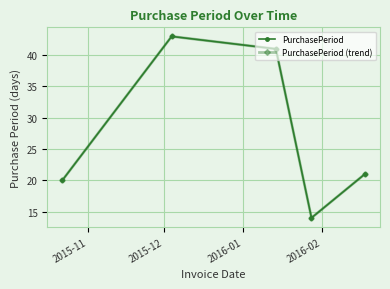

Is this an area chart (filled region under the line)?

No